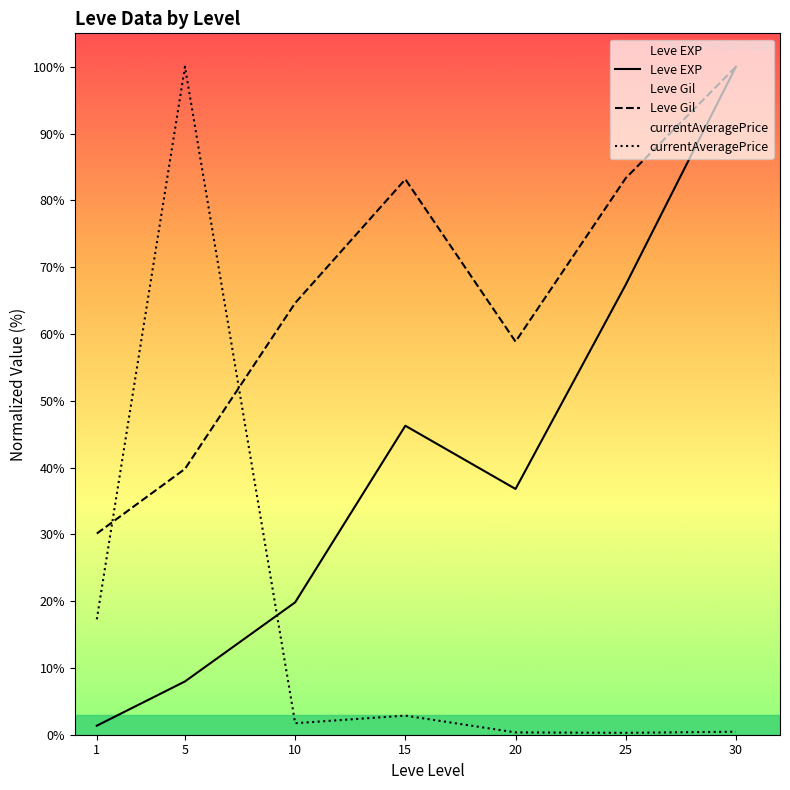

What are all the series names shown in the legend?

Leve EXP, Leve Gil, currentAveragePrice